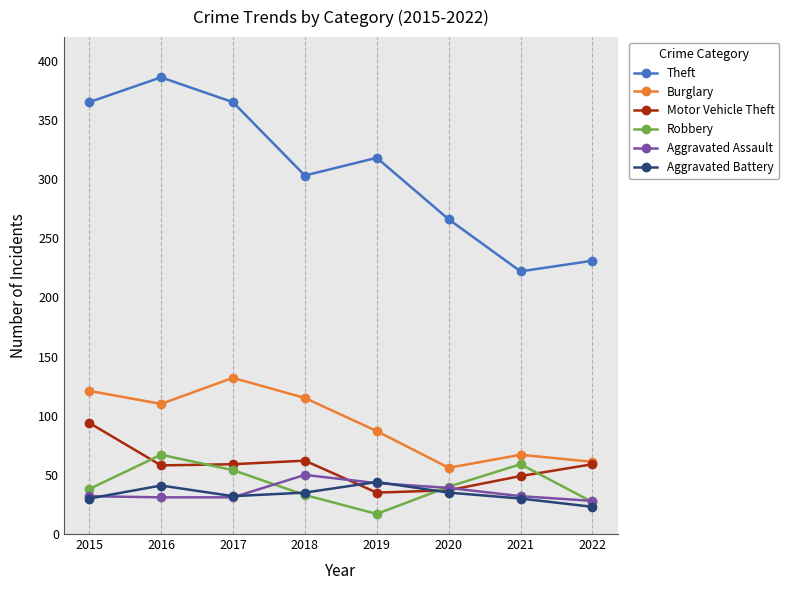

What is the total value across all series at 2015?

680